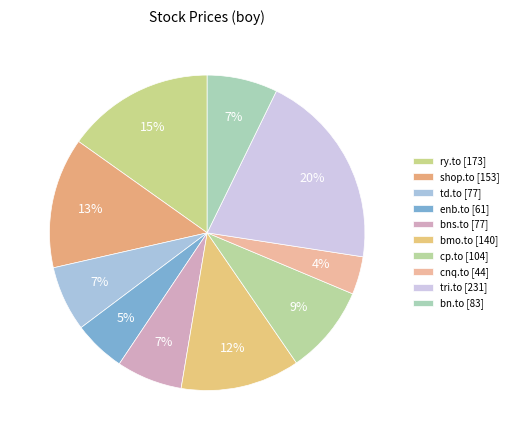

Is it true that td.to is 15% of the pie?

False